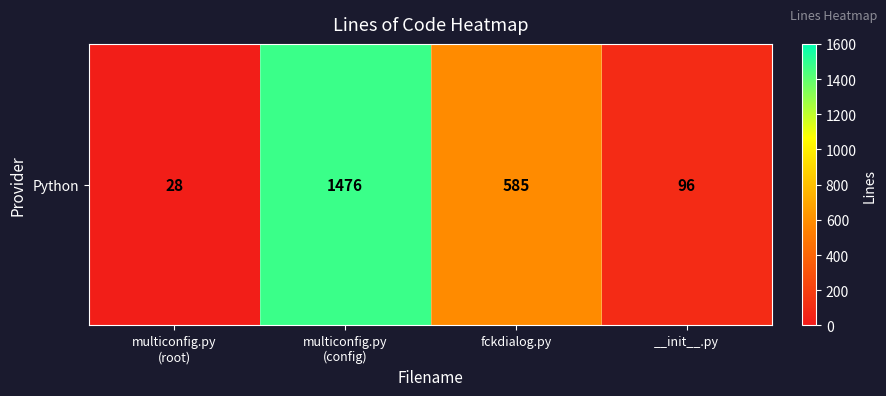

Which category has the lowest value across all series?

multiconfig.py
(root)